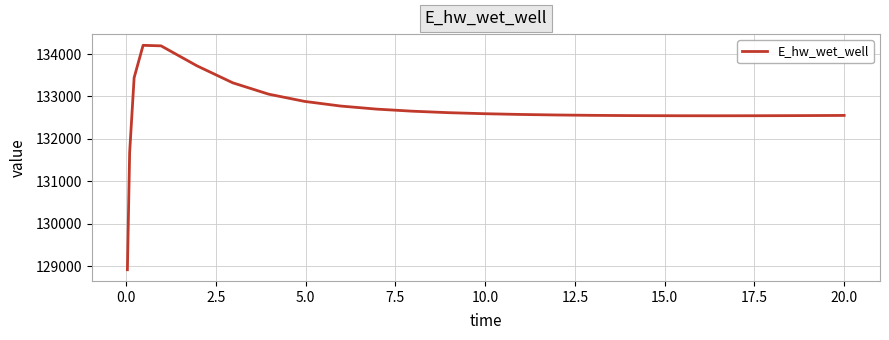

What is the smallest value displayed?

128913.0